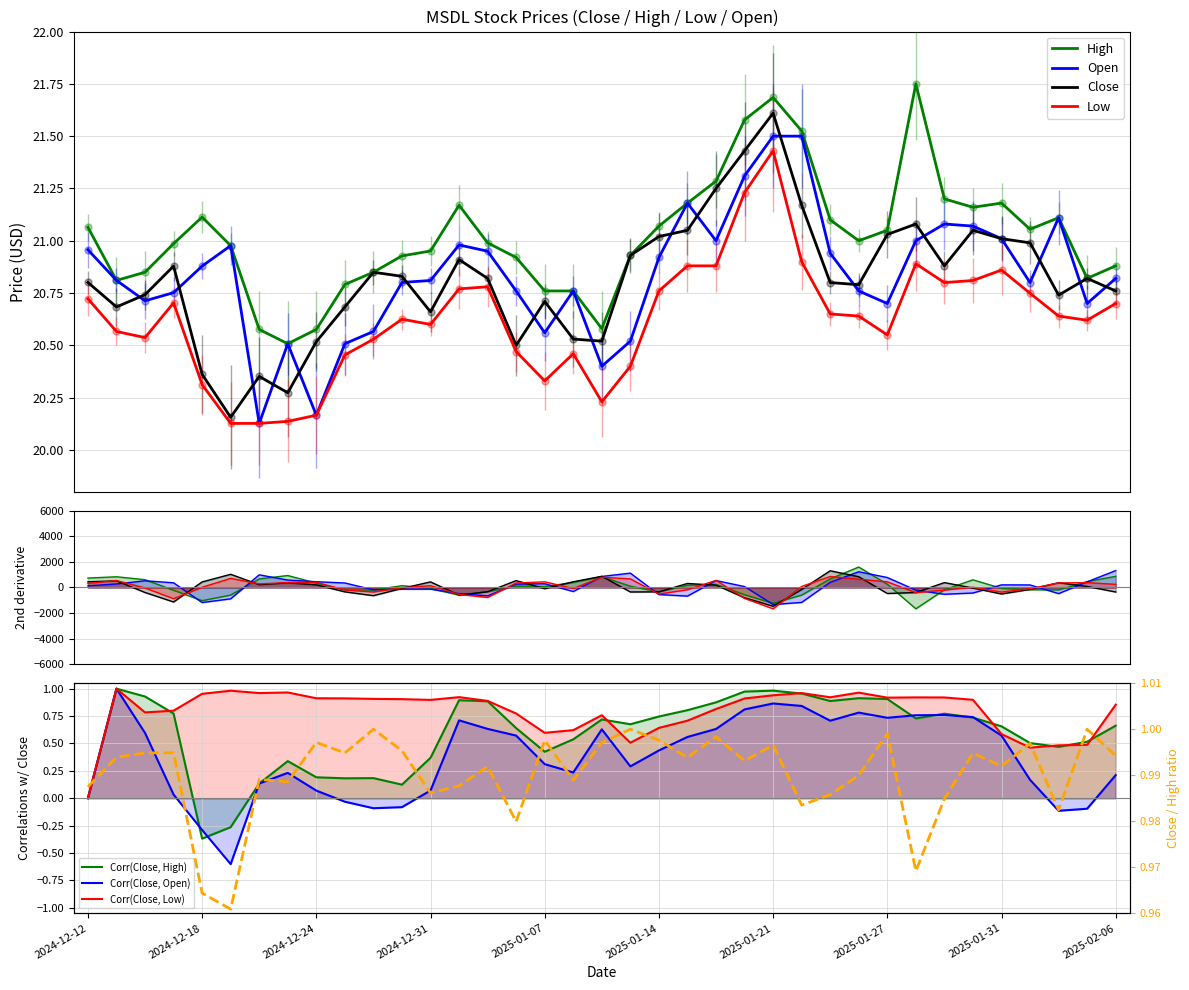

Which category has the highest value in the Open series?

2025-01-21